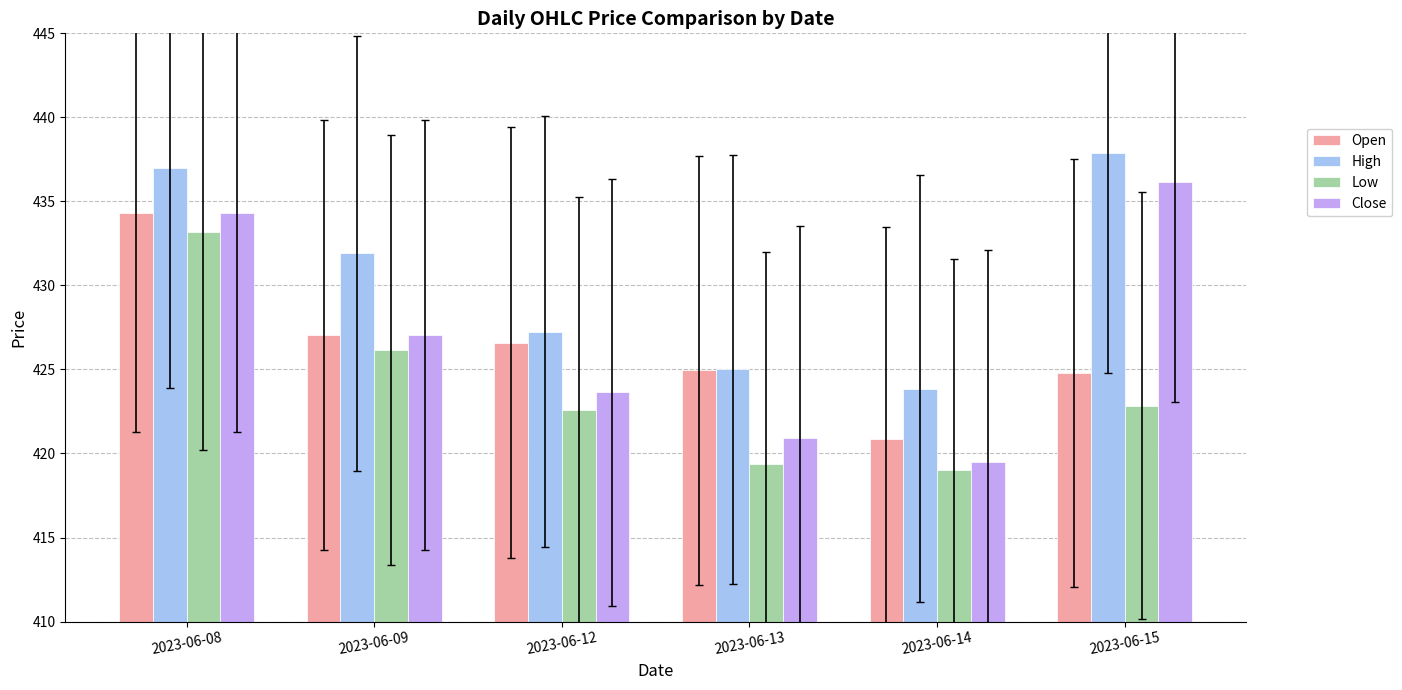

What are all the series names shown in the legend?

Open, High, Low, Close